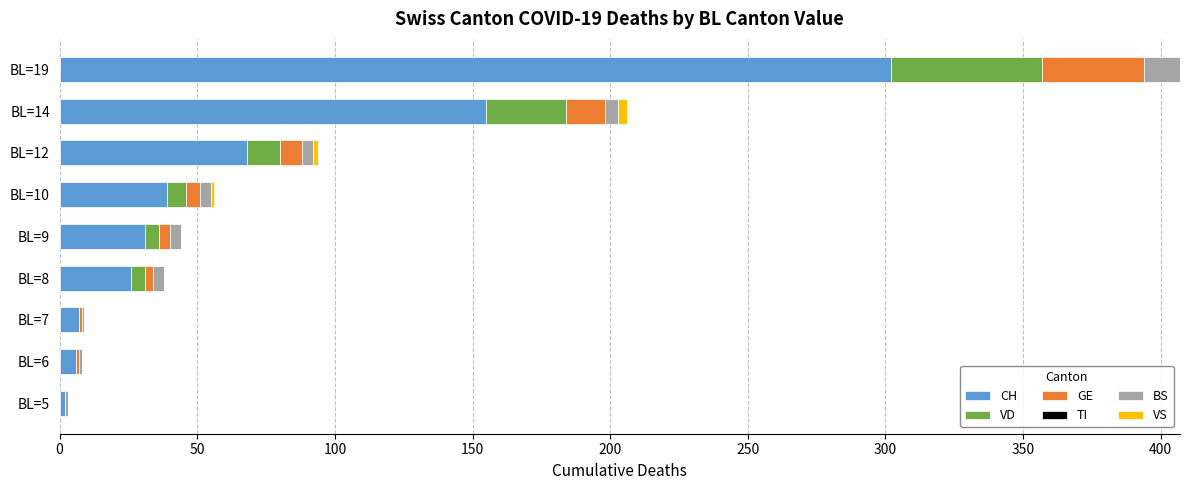

What is the total value across all series at BL=19?

407